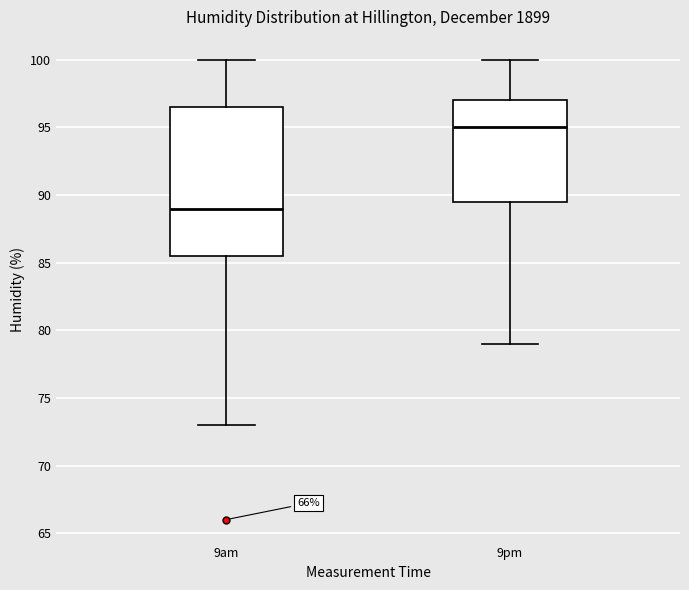

Comparing the boxes themselves (not the whiskers), which one is the tallest?

9am